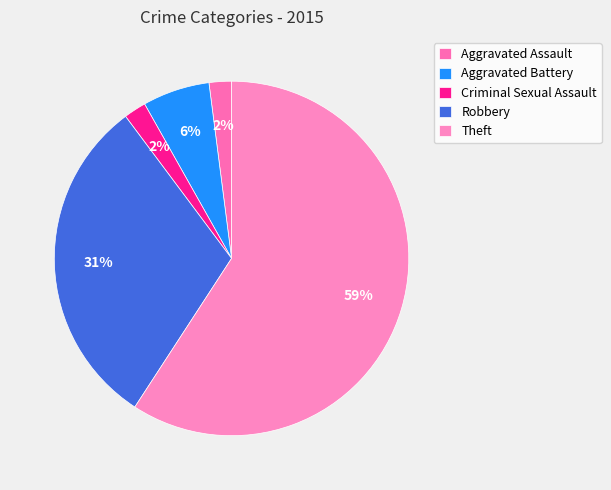

To the nearest percent, what percentage of the pie is Criminal Sexual Assault?

2%